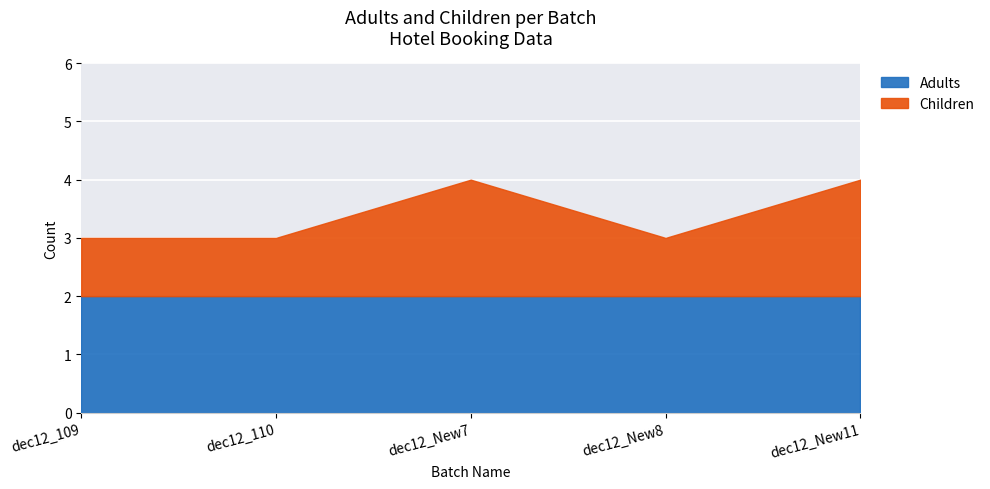

What position from the left is dec12_110?

2